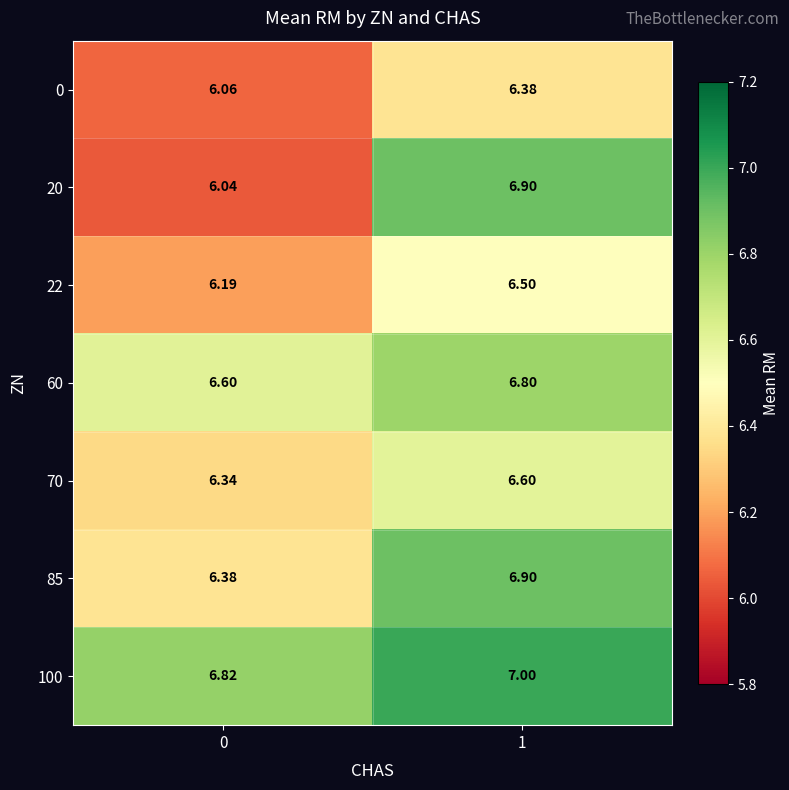

How many categories are shown in the chart?

2